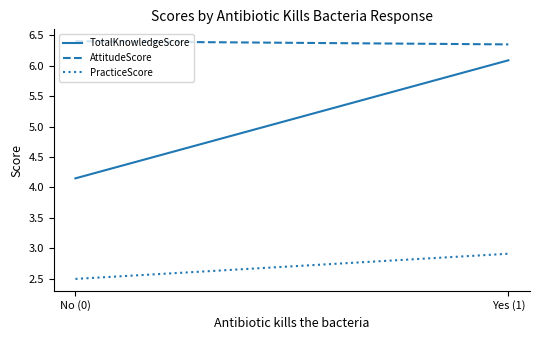

Is it true that TotalKnowledgeScore equals 4.2 at No (0)?

True